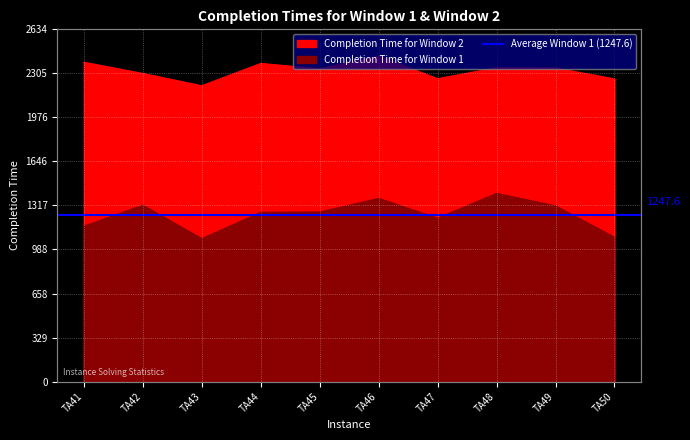

Which series changed the most between TA42 and TA45?

Completion Time for Window 1